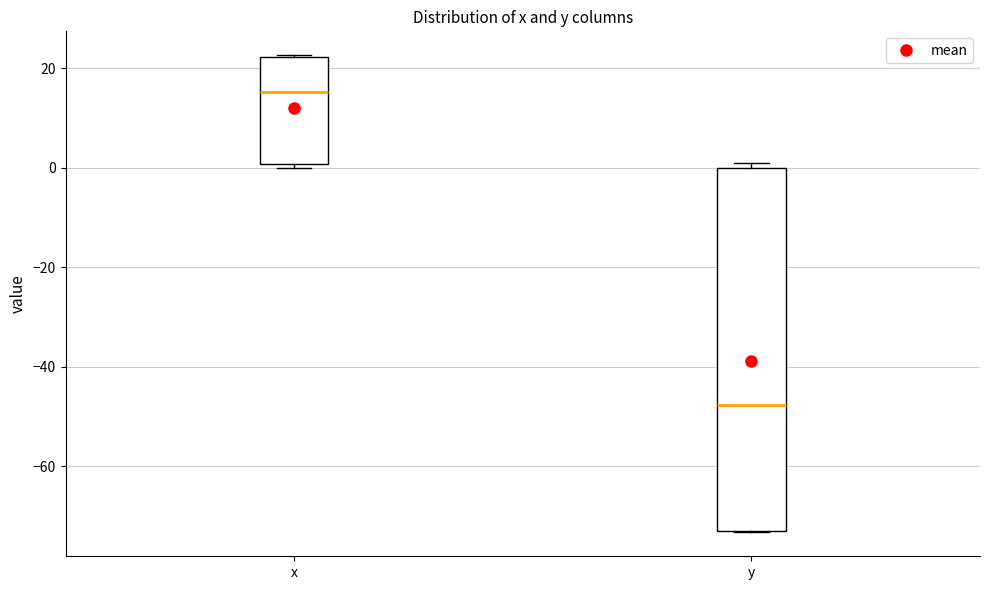

Reading left to right, transcribe this box plot: for each box, give where its median line is, the range the box spans, and where its two whiskers end, as read against the y-axis. The values are not printed on the chart, so give them approximately, as read against the axis.

x: median 16, box 0 to 22, whiskers 0 (just below the box's lower edge) to 22
y: median -48, box -72 to 0, whiskers -74 to 0 (just above the box's upper edge)